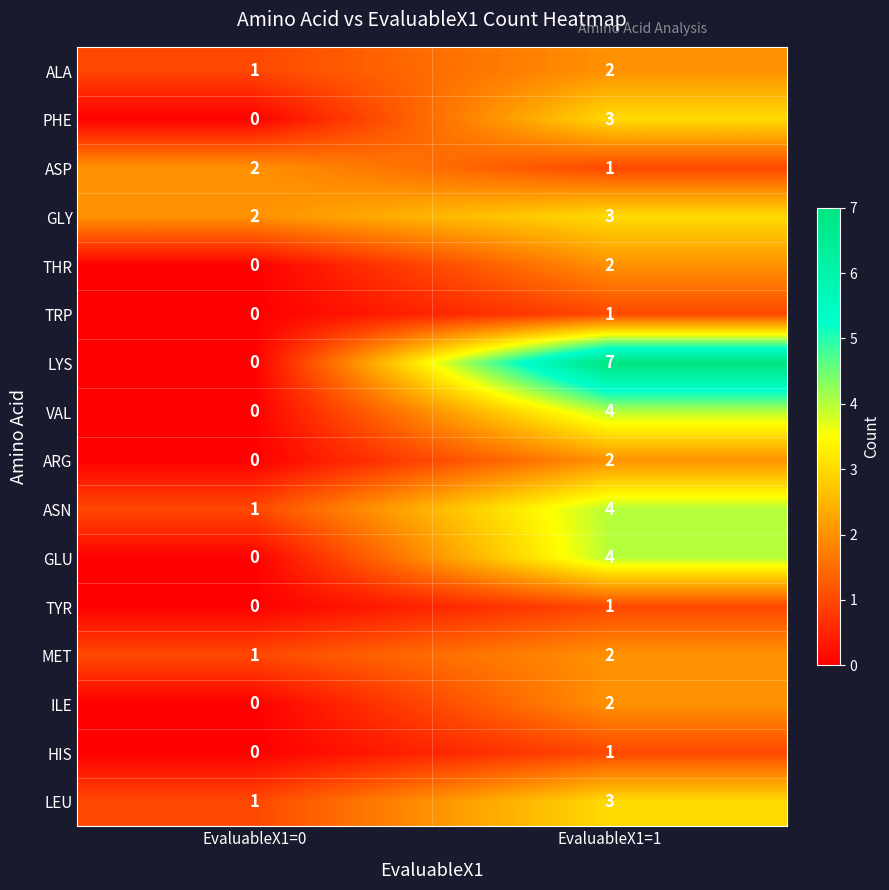

Rank the categories by VAL value from highest to lowest.

EvaluableX1=1, EvaluableX1=0